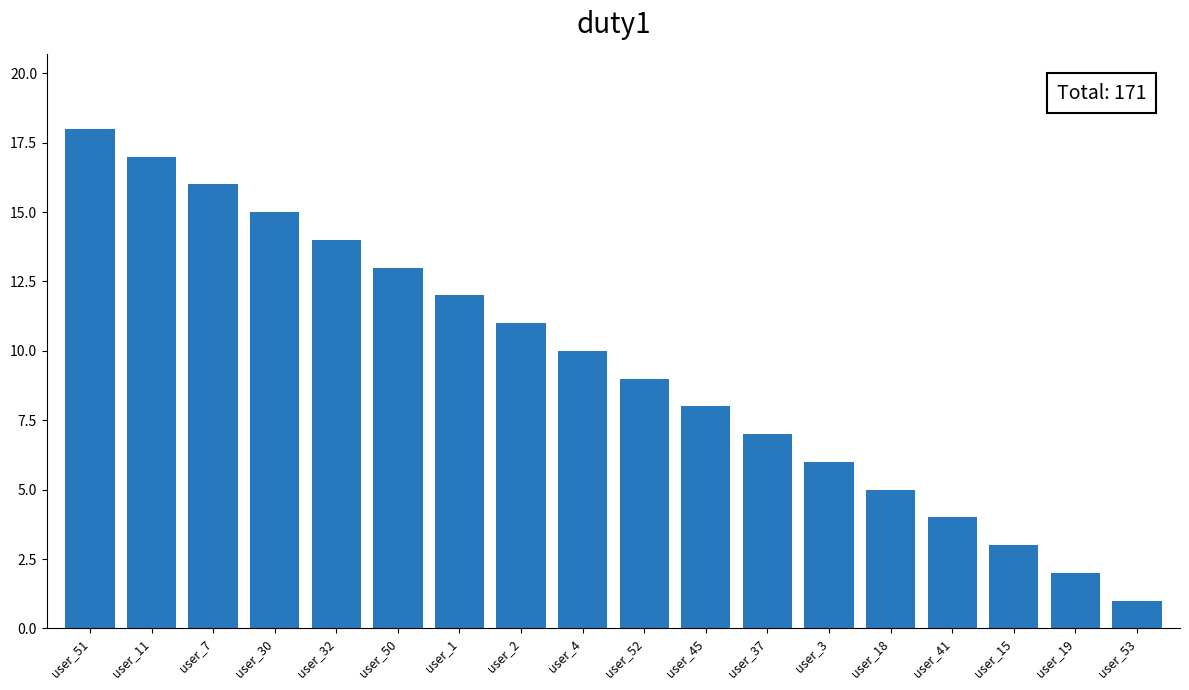

What is the label of the 1st bar from the right?

user_53